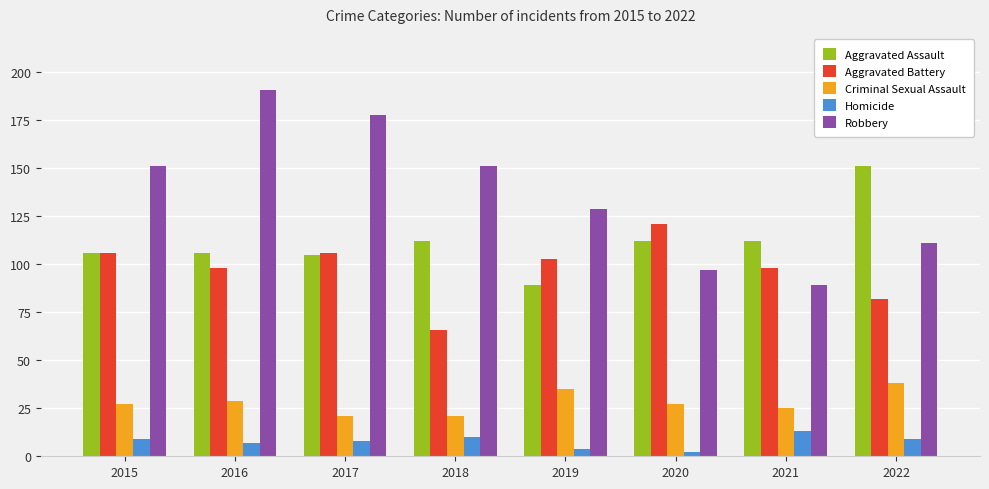

What are all the series names shown in the legend?

Aggravated Assault, Aggravated Battery, Criminal Sexual Assault, Homicide, Robbery